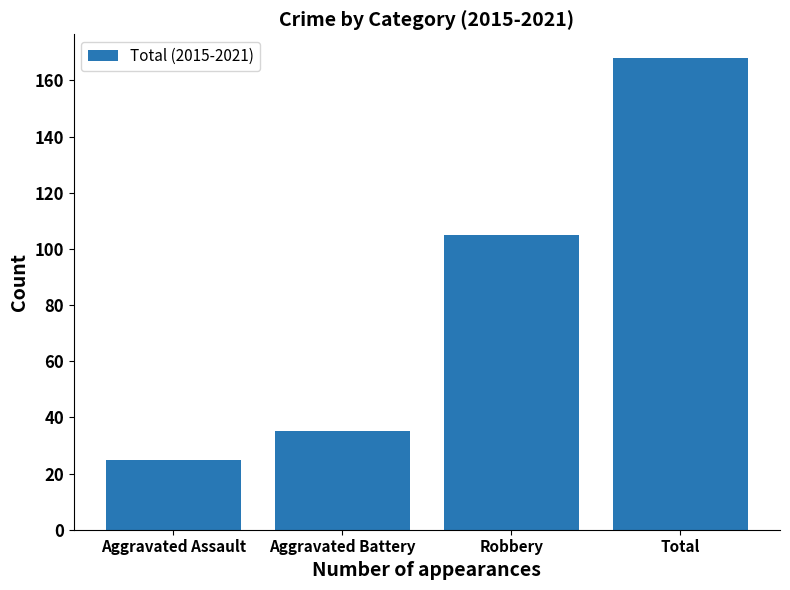

At which label is the value closest to 96?

Robbery